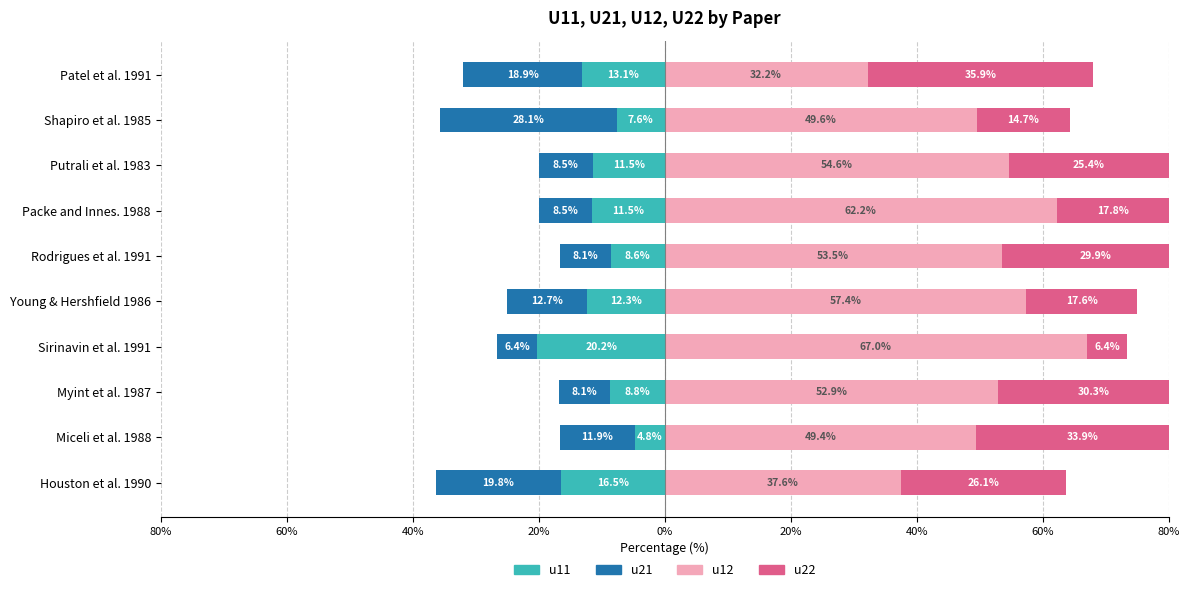

Between Packe and Innes. 1988 and Shapiro et al. 1985, which series saw the biggest shift?

u21